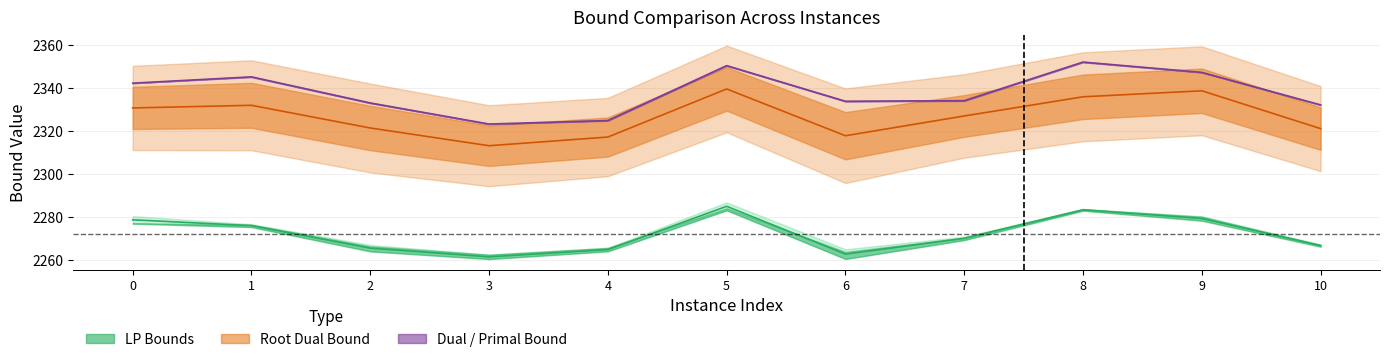

Reading right to left, transcribe all the data shown in this chart.

lpBound: 2266.9	2279.4	2283.5	2270.2	2262.9	2285.1	2265.0	2261.6	2265.7	2276.1	2278.8
rootDualBound: 2321.2	2338.8	2336.0	2327.1	2317.9	2339.6	2317.3	2313.2	2321.5	2332.0	2330.8
dualBound: 2332.2	2347.3	2352.1	2334.2	2333.9	2350.4	2324.9	2323.3	2333.1	2345.2	2342.3